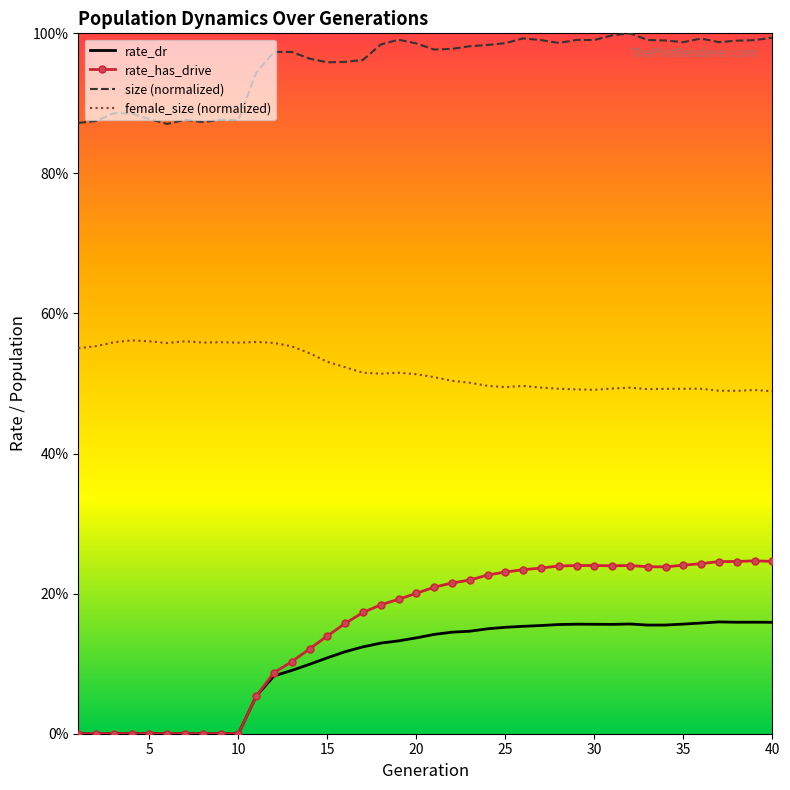

What is the average value of the female_size (normalized) series?

0.5